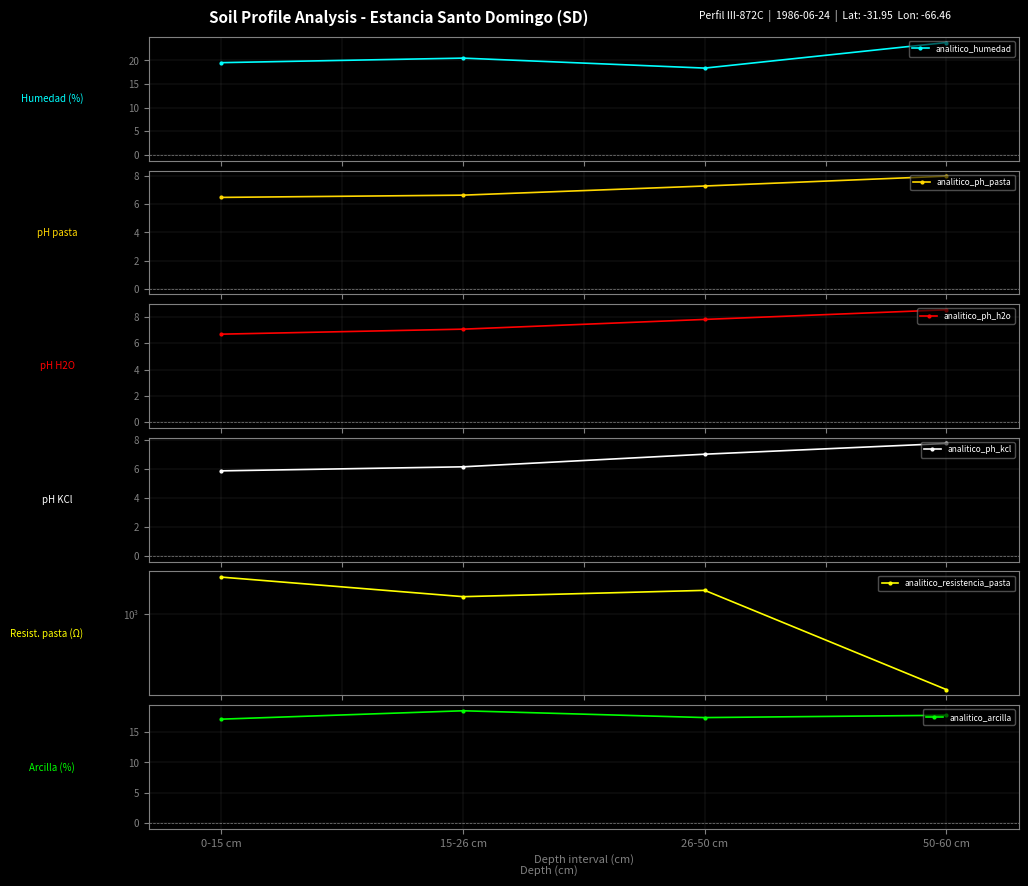

True or false: analitico_ph_kcl and analitico_arcilla cross at least once.

False